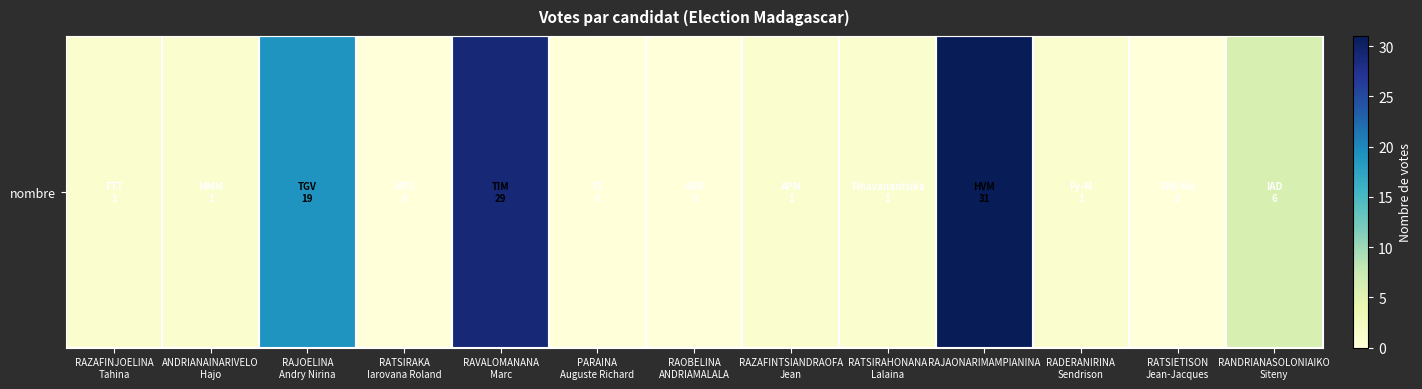

What is the maximum value shown in the chart?

31